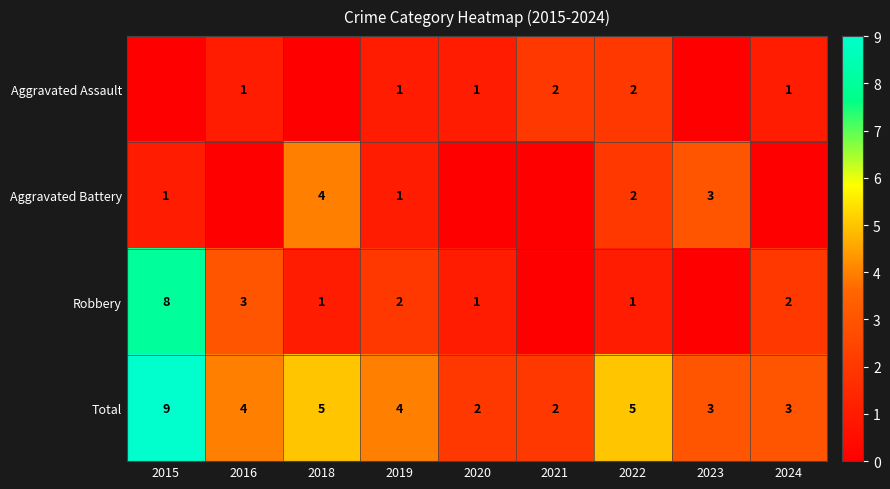

Is the value of Aggravated Battery at 2021 greater than the value of Aggravated Assault at 2021?

No